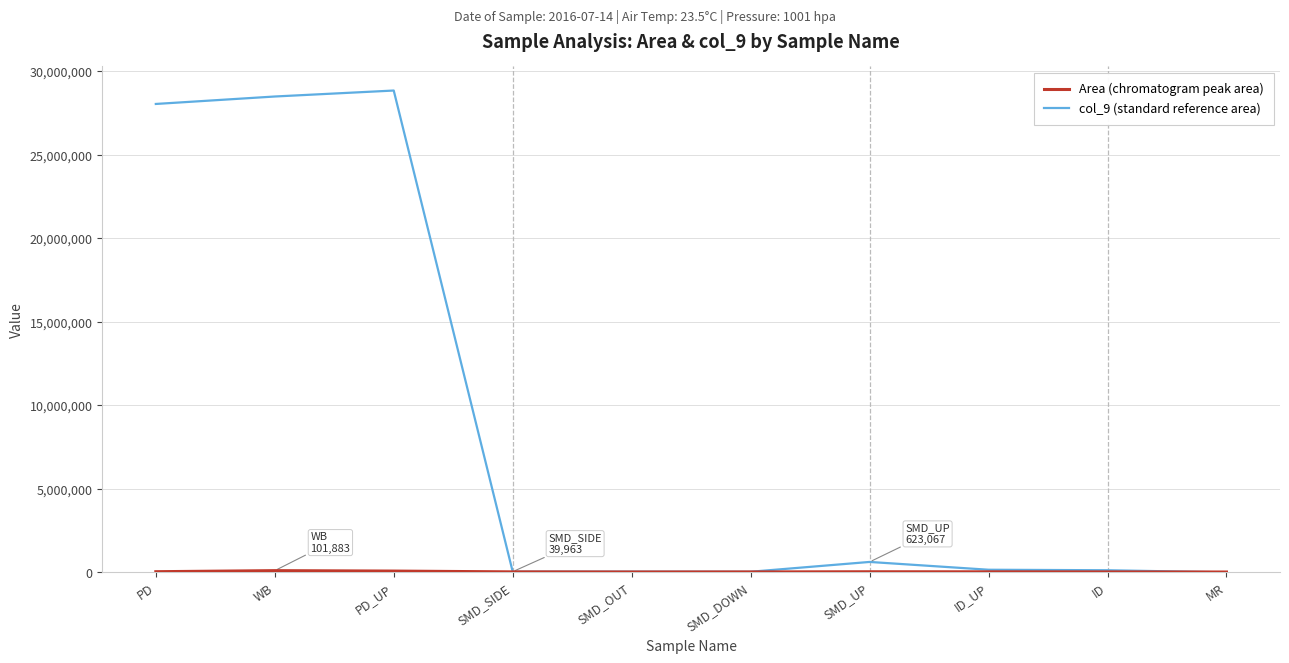

What is the maximum value shown in the chart?

28837600